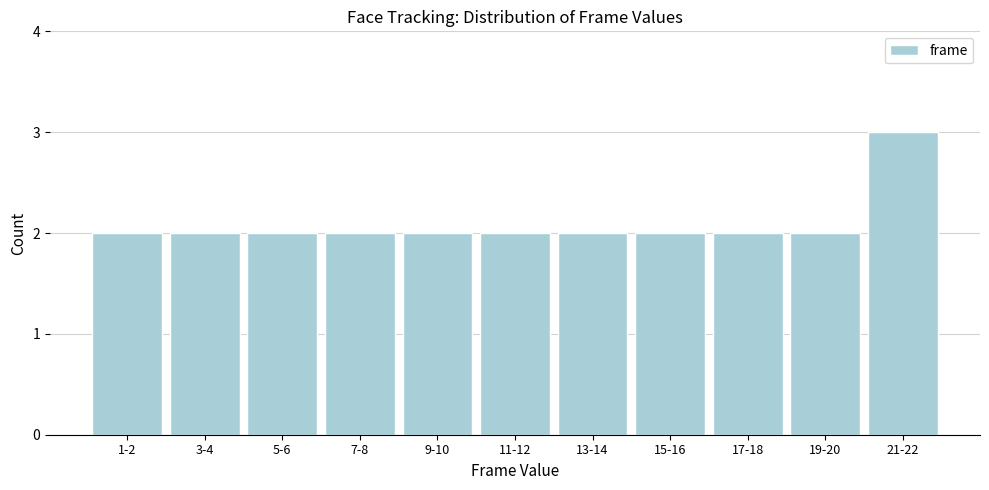

Reading right to left, extract all data points from this chart.

21-22=3	19-20=2	17-18=2	15-16=2	13-14=2	11-12=2	9-10=2	7-8=2	5-6=2	3-4=2	1-2=2